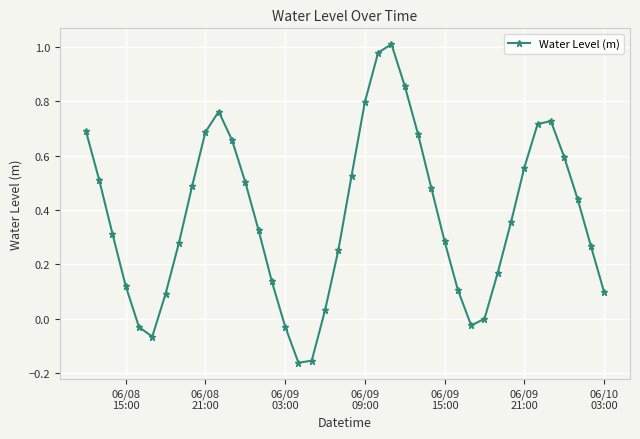

What is the difference between the second highest and minimum values?

1.1